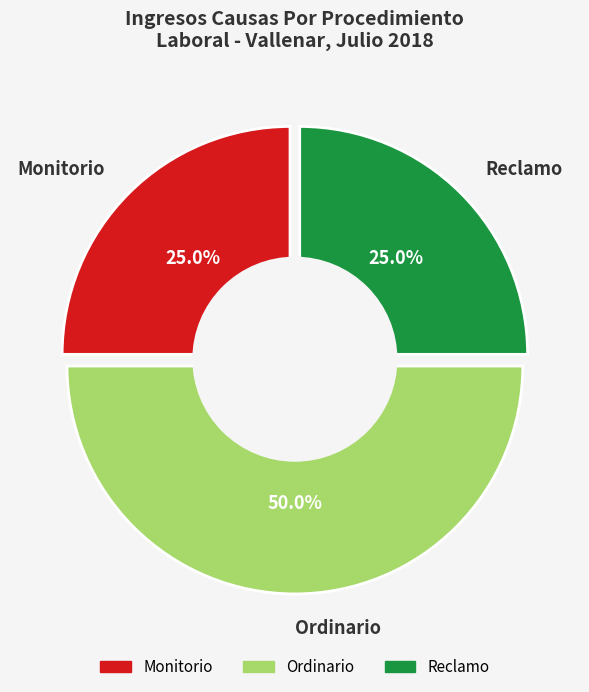

How many segments does this pie chart have?

3